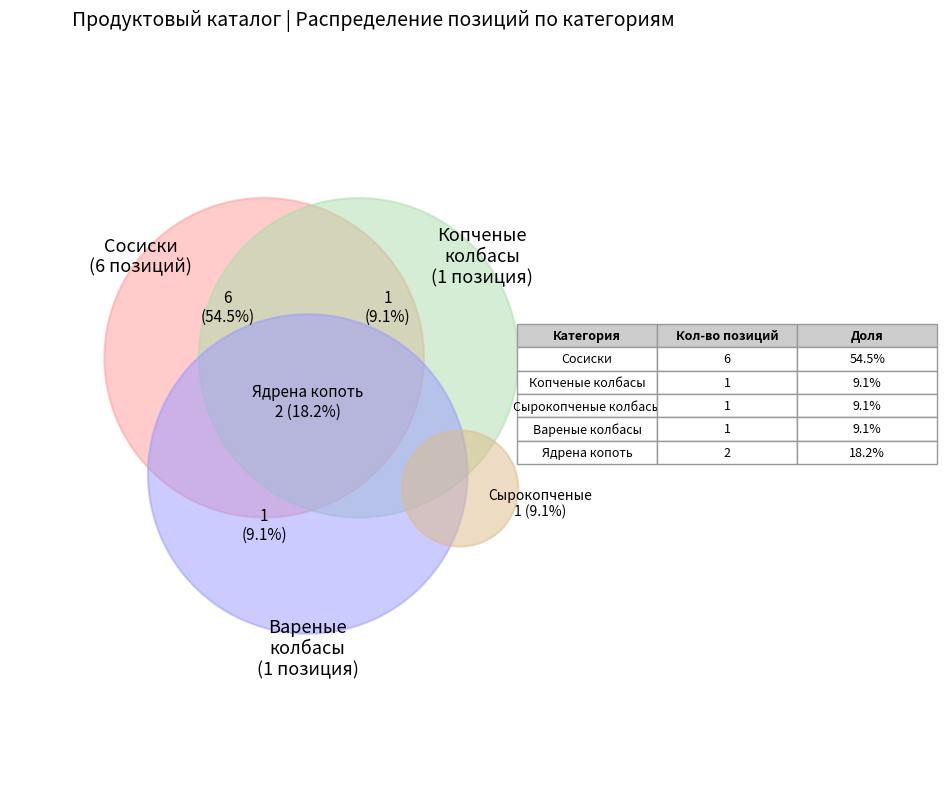

To the nearest percent, what is the difference between the largest and smallest slice percentages?

45%